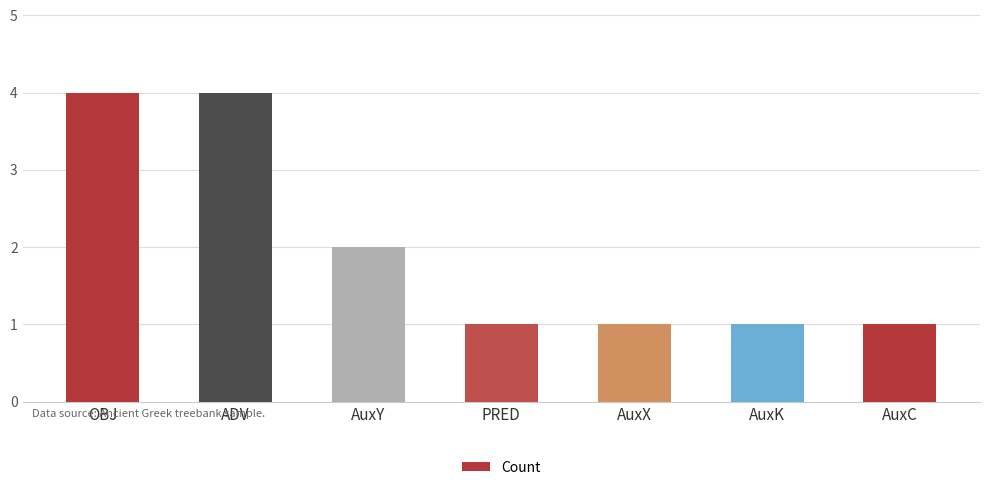

What is the value of the 7th bar from the left?

1